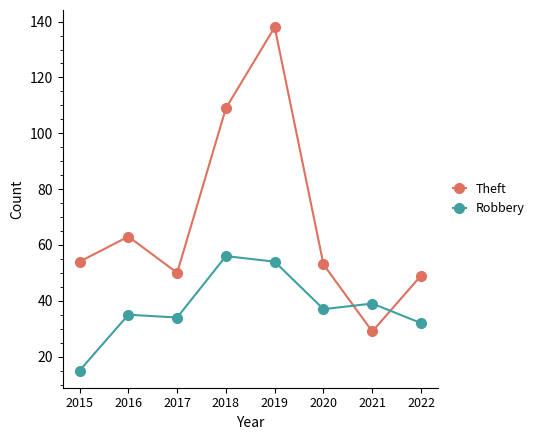

Is the value of Theft at 2017 greater than the value of Robbery at 2020?

Yes